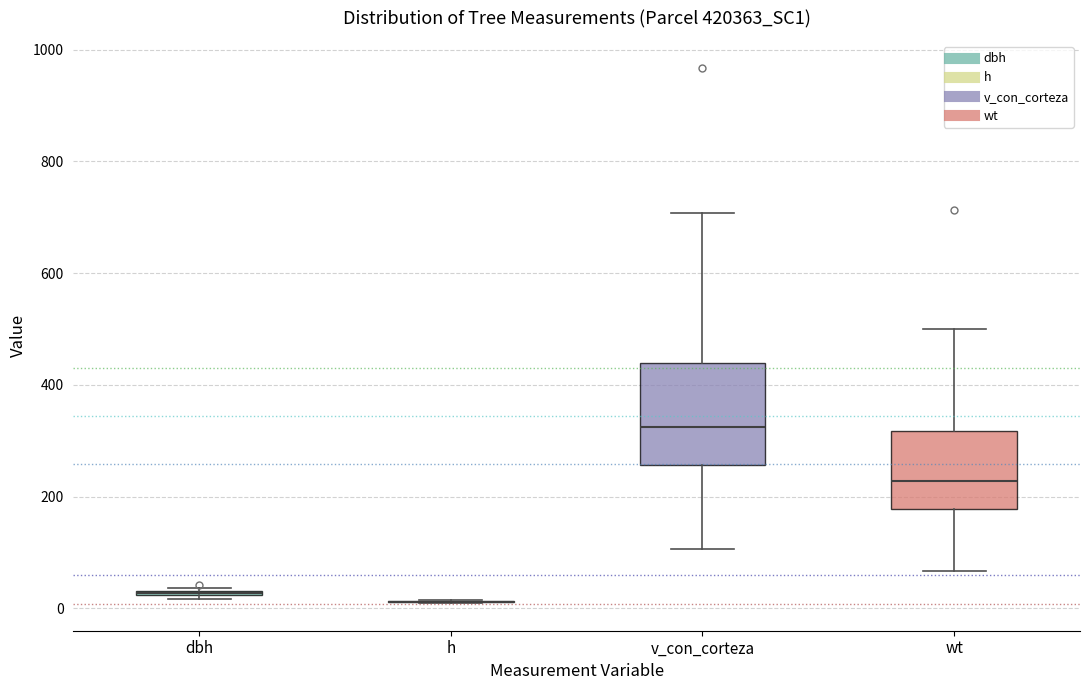

Reading left to right, read every box against the y-axis: the position of its median line, the range the box covers, and the ends of its whiskers. The values are not printed on the chart, so give them approximately, as read against the axis.

dbh: box collapsed to a line at 20, whiskers 20 to 40
h: box collapsed to a line at 20, whiskers 20 to 20
v_con_corteza: median 320, box 260 to 440, whiskers 100 to 700
wt: median 220, box 180 to 320, whiskers 60 to 500